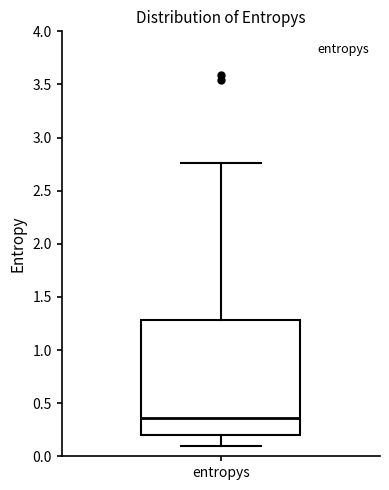

Read this box plot against the y-axis: the position of the median line, the range covered by the box, and the ends of both whiskers. The values are not printed on the chart, so give them approximately, as read against the axis.

median 0.35, box 0.20 to 1.30, whiskers 0.10 to 2.75